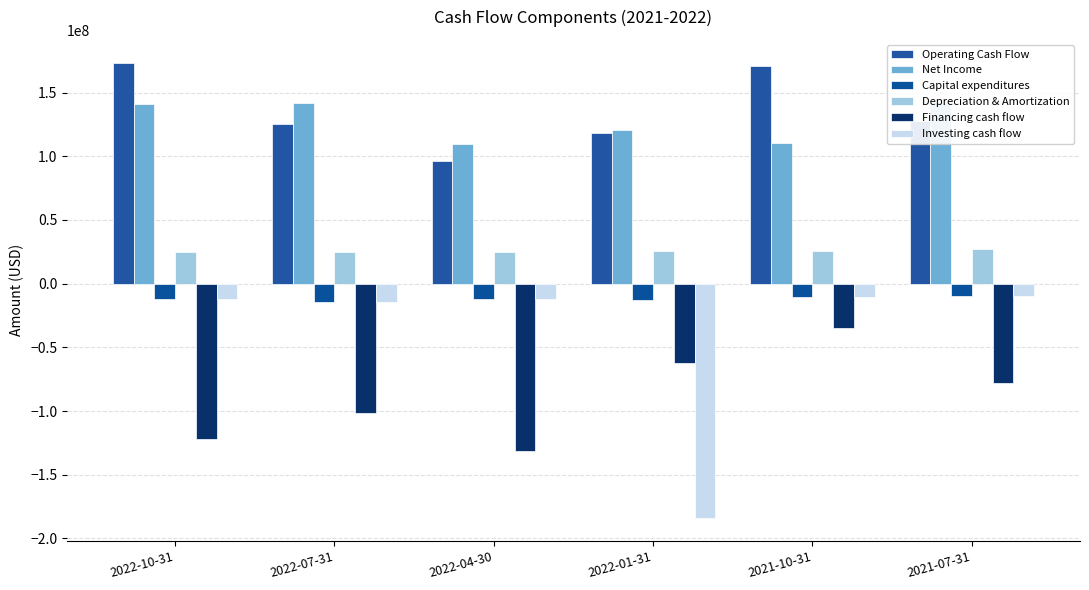

What is the difference between the second highest and minimum values in the Net Income series?

32177000